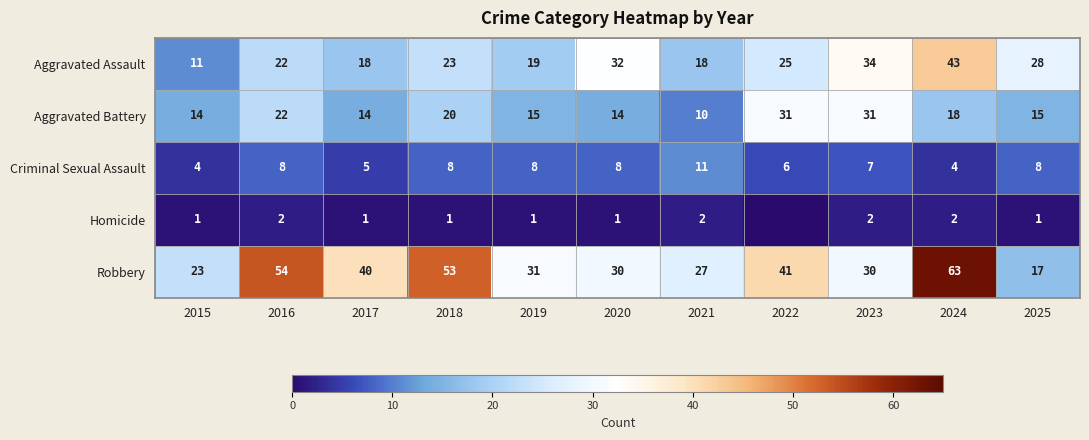

Which series changed the most between 2015 and 2024?

Robbery